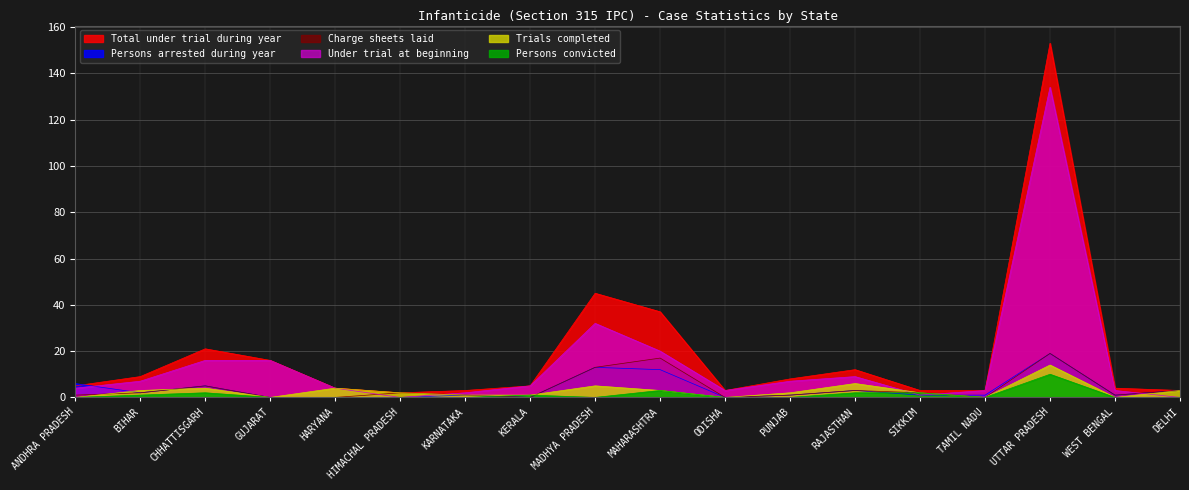

In Persons arrested during year, how many points are higher than both neighbors (excluding endpoints)?

5